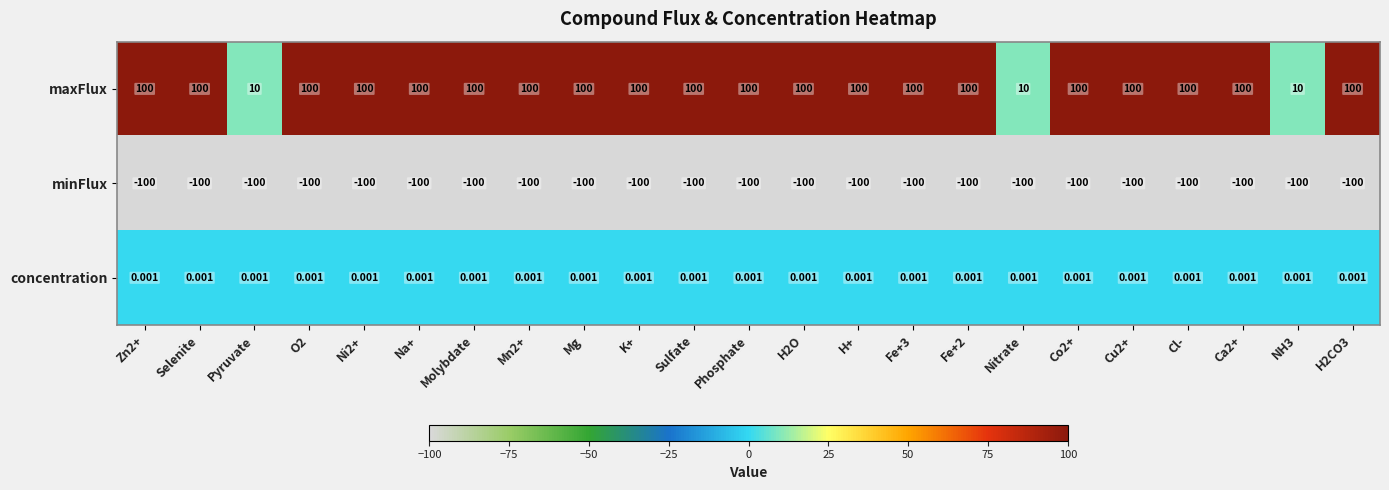

Rank the series by their average value, from lowest to highest.

minFlux, concentration, maxFlux